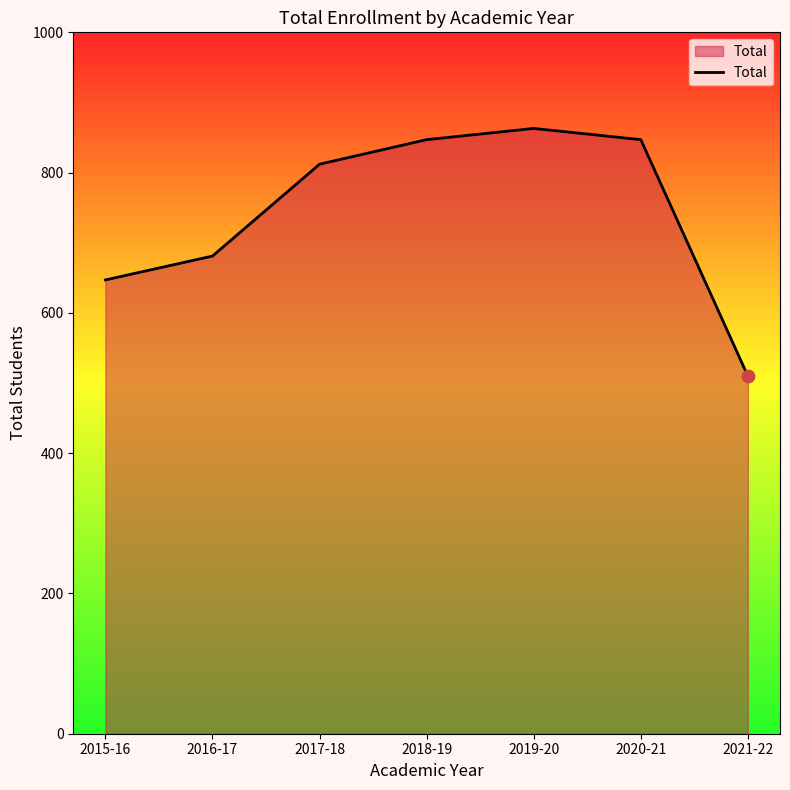

Which has a higher value, 2021-22 or 2018-19?

2018-19